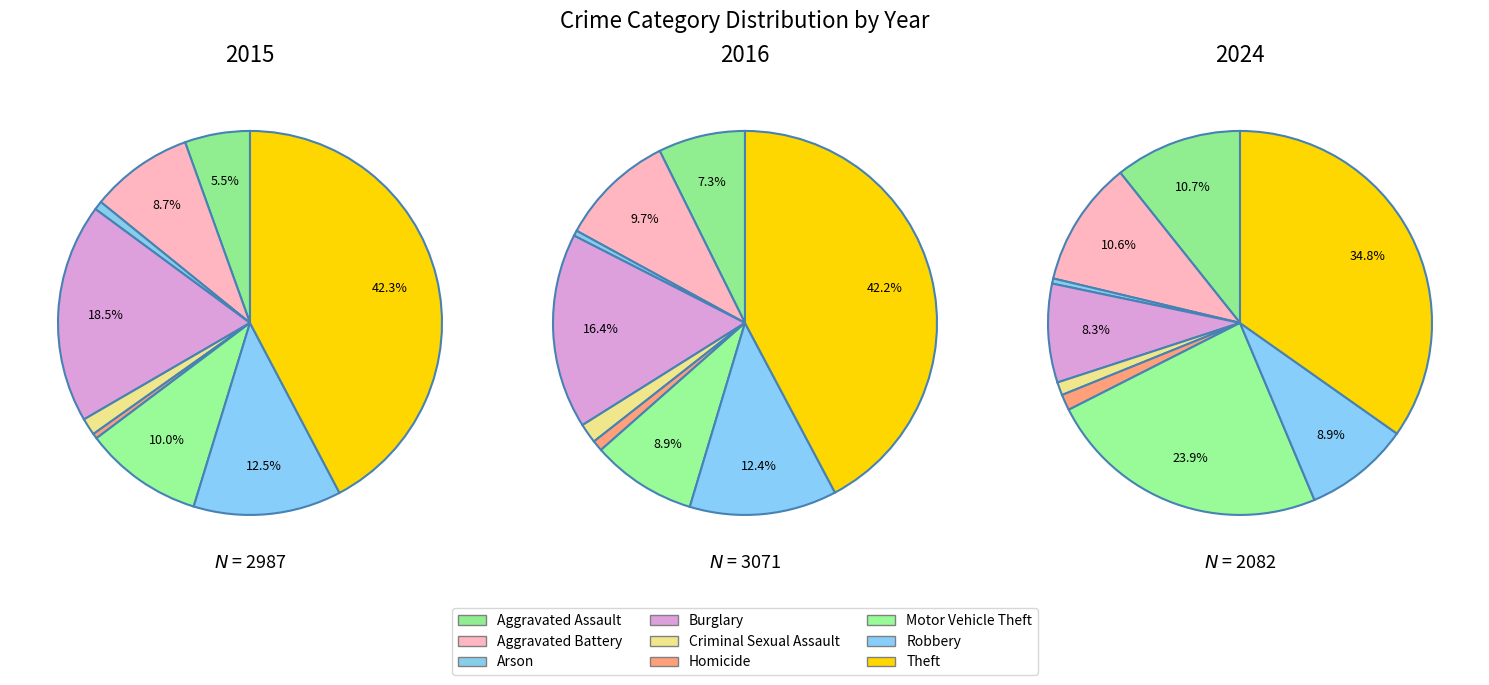

To the nearest percent, what is the difference between the largest and smallest slice percentages?

42%